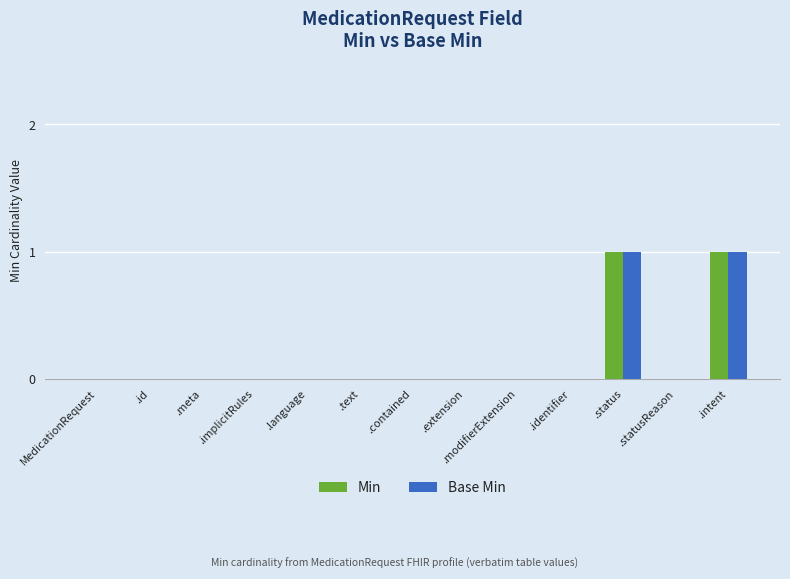

What is the maximum value for Base Min?

1